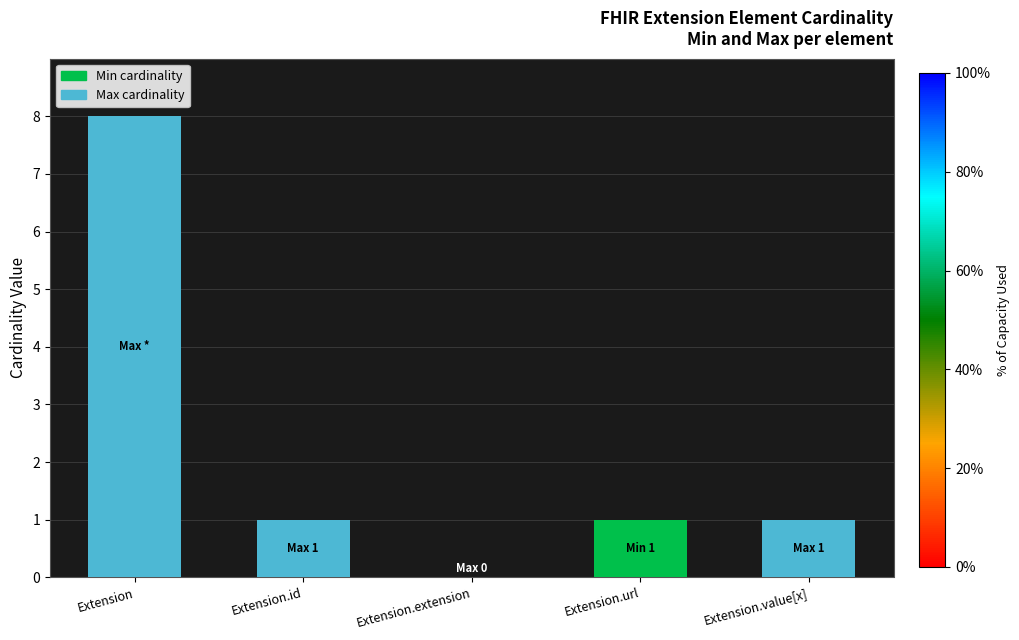

At which category is the sum across all series the highest?

Extension